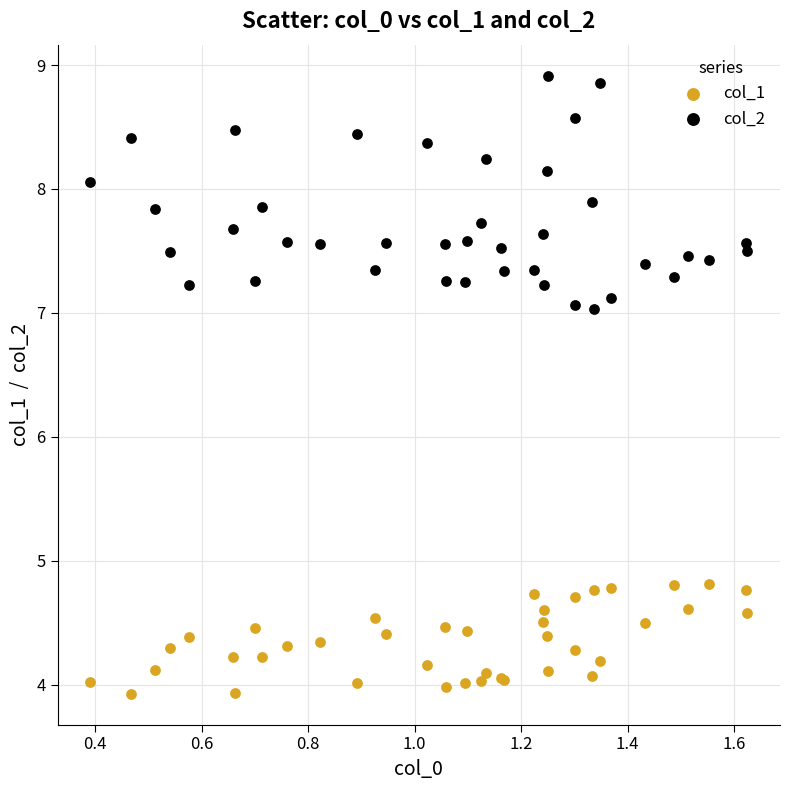

Which series has the largest Y range (max minus min)?

col_2